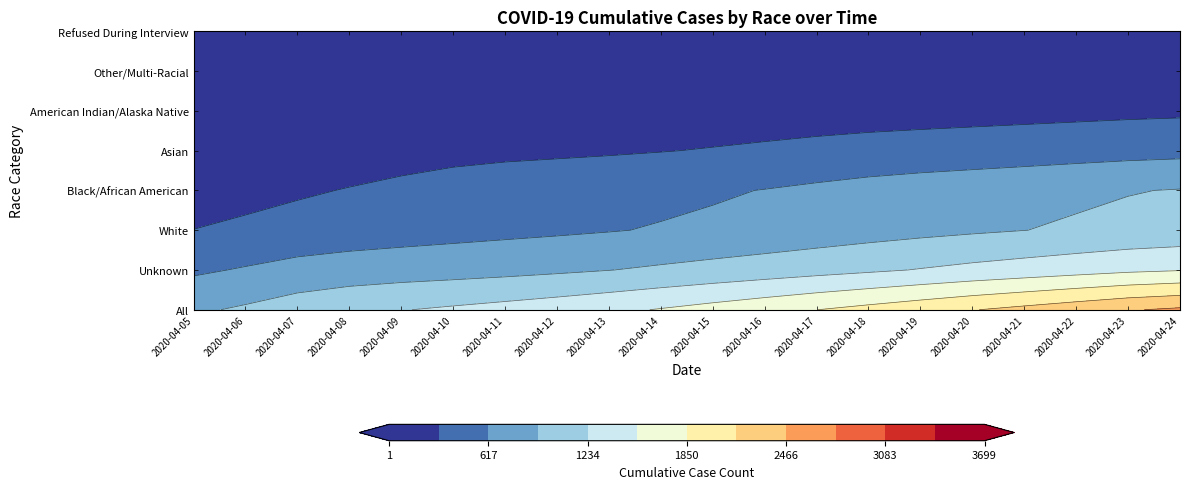

Which series has the largest total across all categories?

All